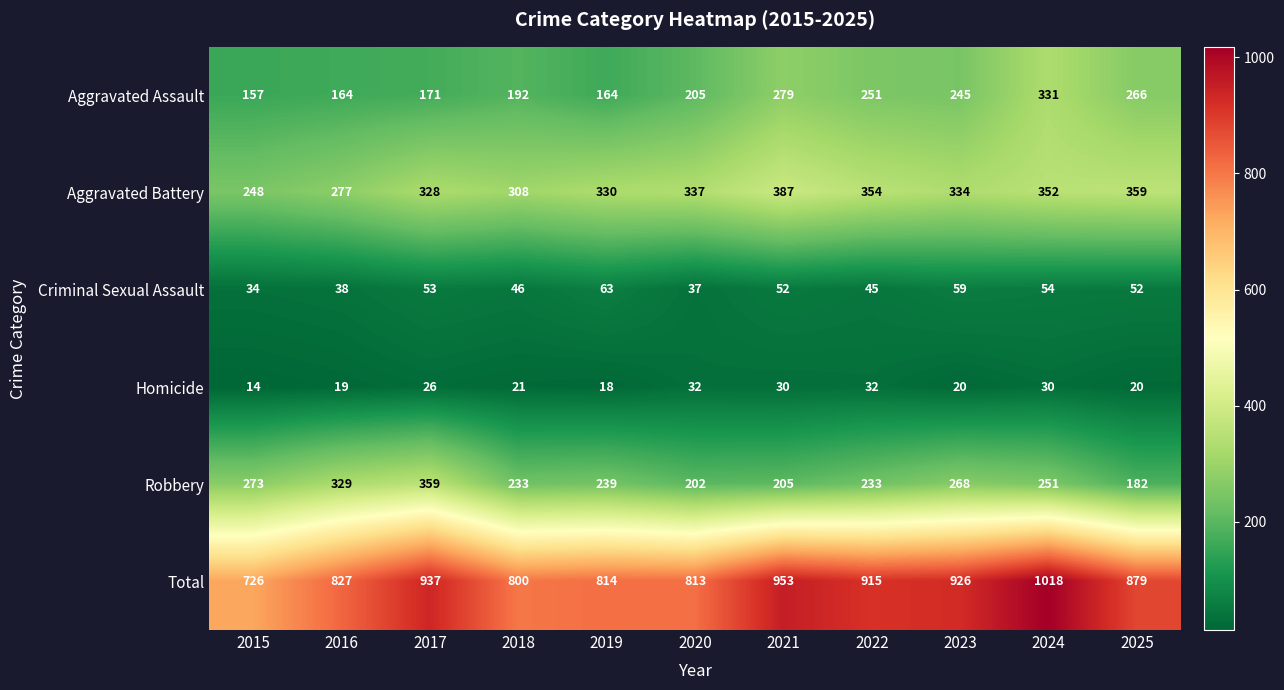

At 2019, list the series in order from largest to smallest.

Total, Aggravated Battery, Robbery, Aggravated Assault, Criminal Sexual Assault, Homicide